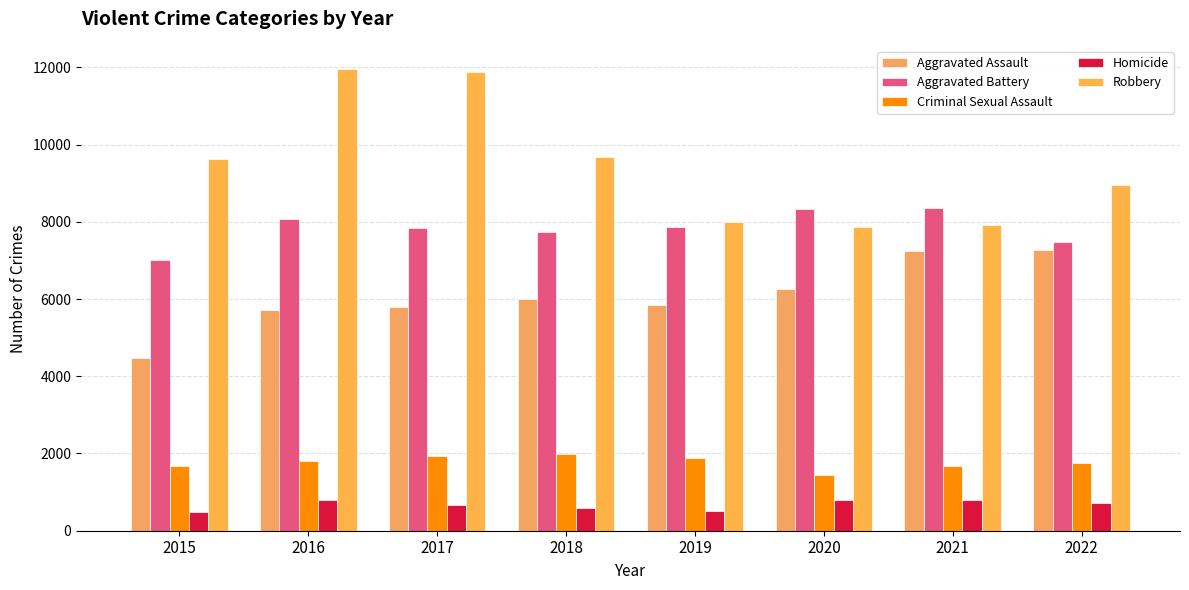

What is the total value across all series at 2015?

23302